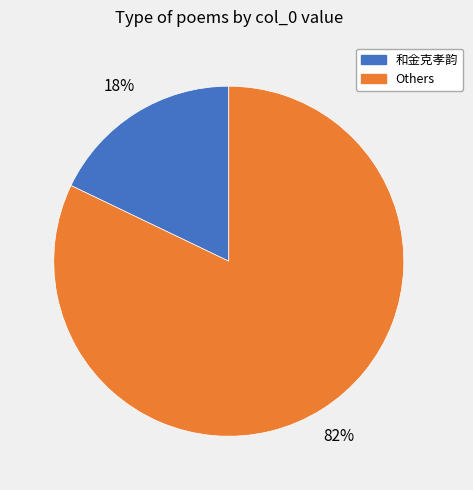

To the nearest percent, what is the difference between the largest and smallest slice percentages?

64%